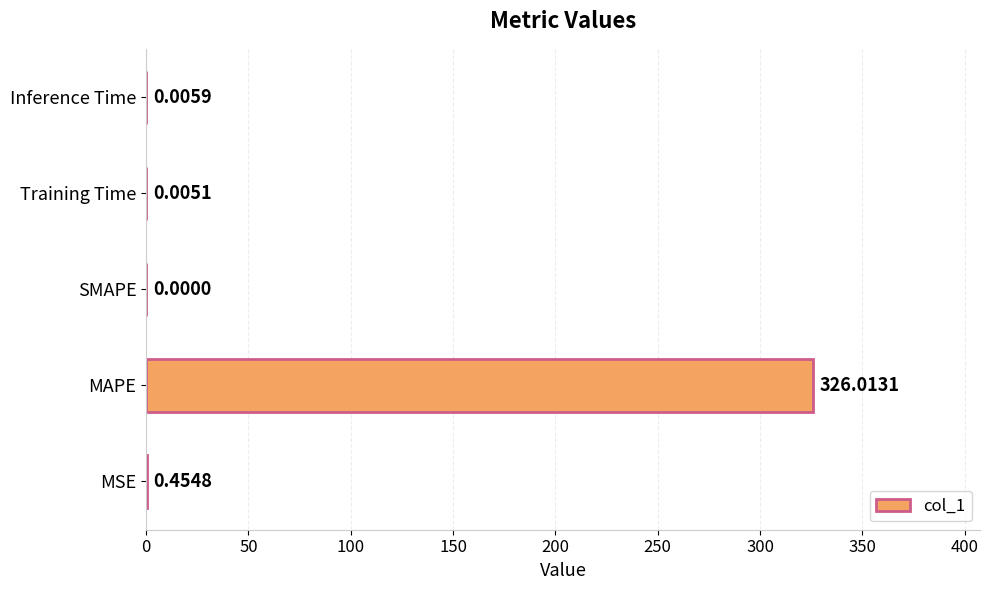

Where is the data nearest to the value 163?

MSE